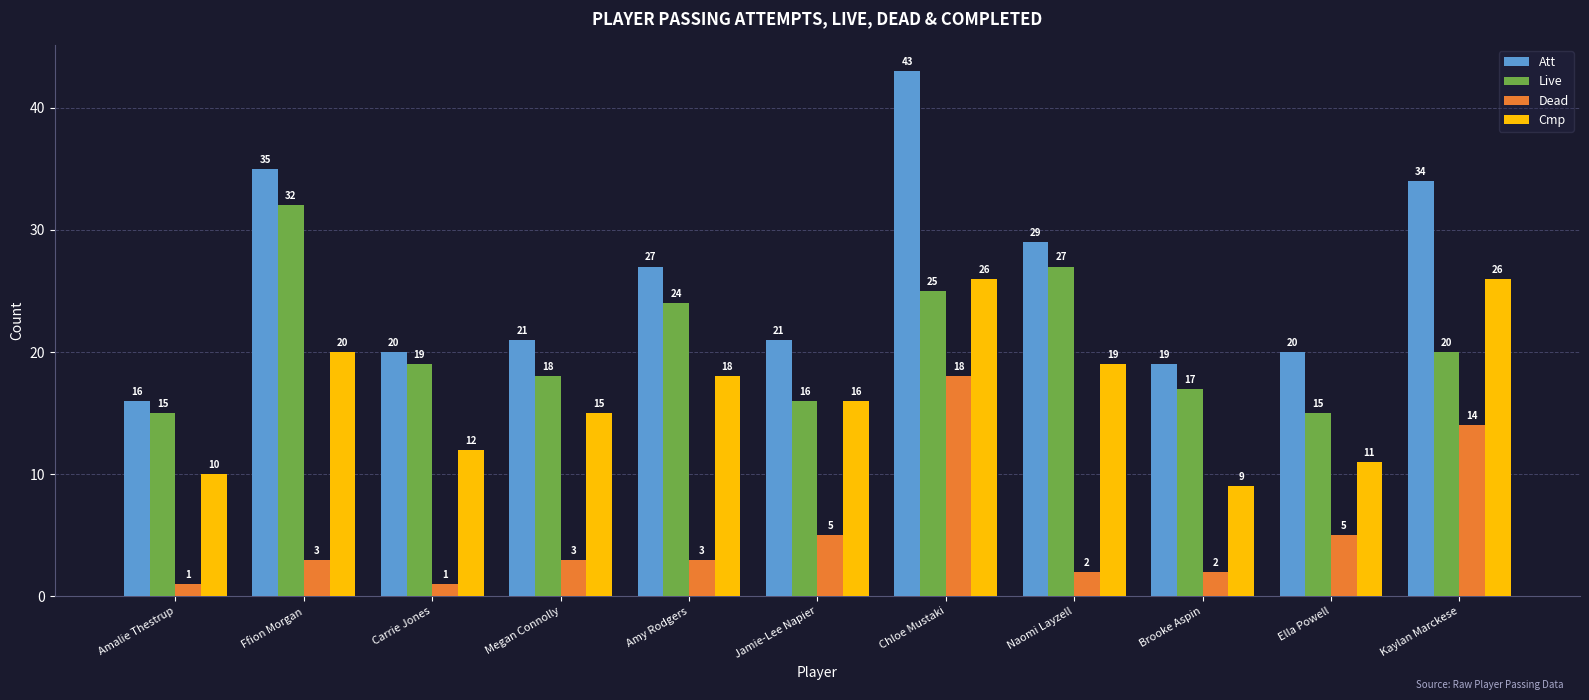

Are the bars grouped side by side (vs. stacked)?

Yes